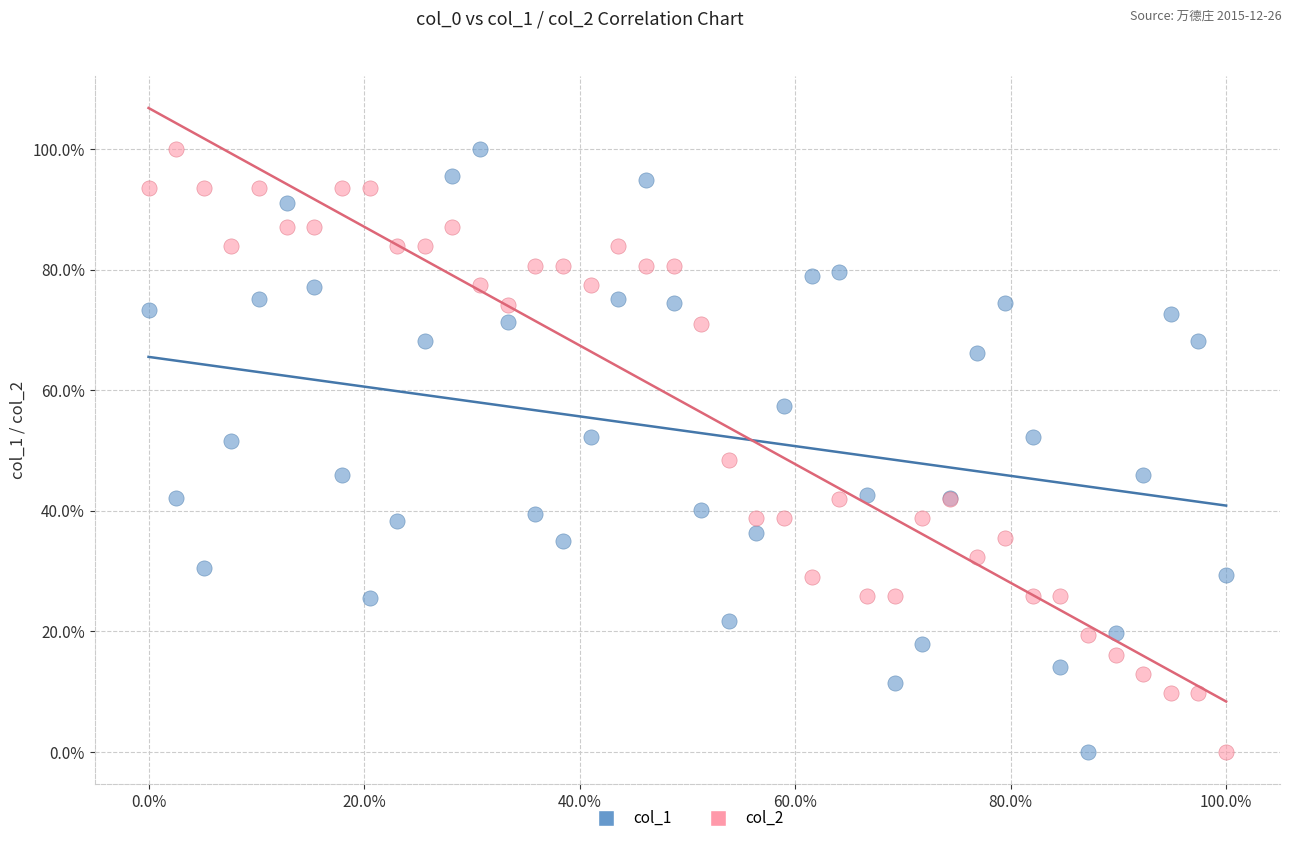

What are all the series names shown in the legend?

col_1, col_2